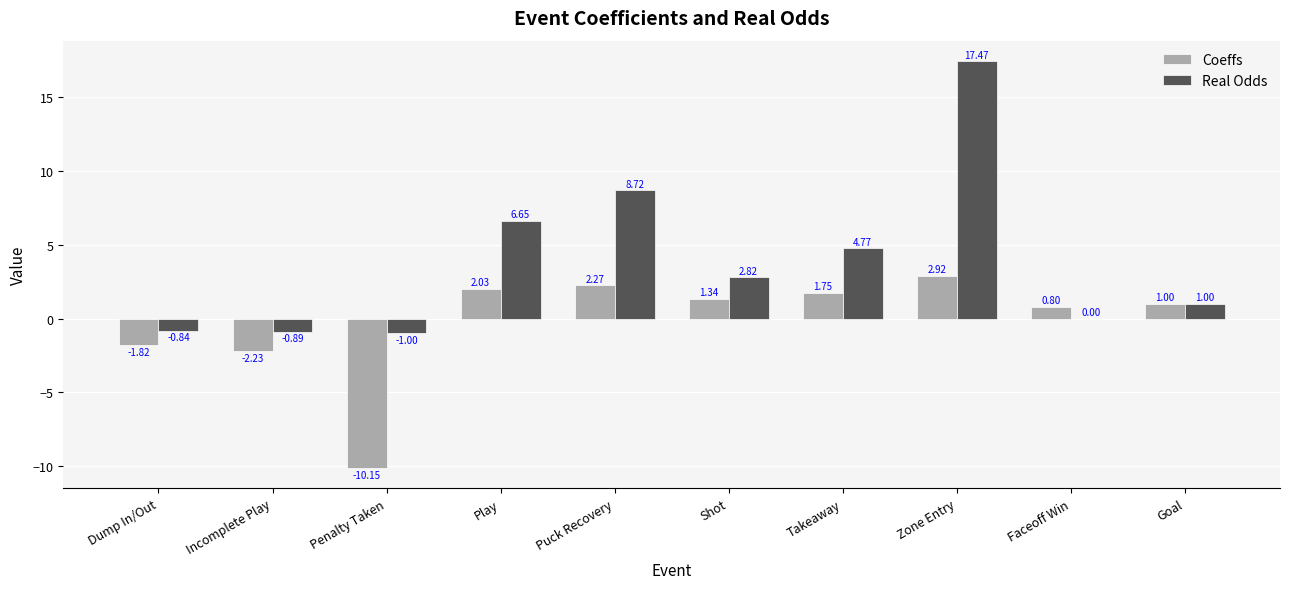

Where does the Real Odds series first go above 2?

Play